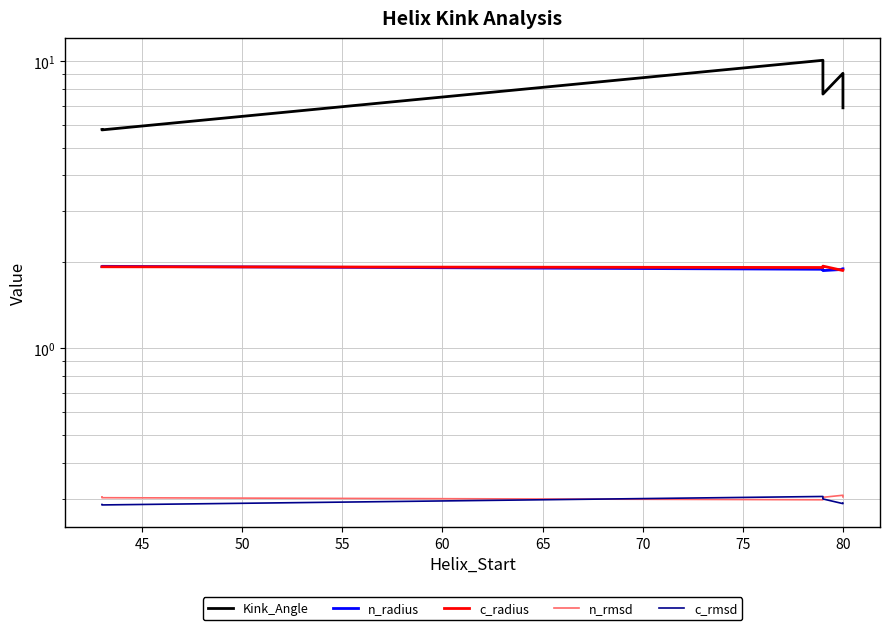

True or false: n_rmsd has more than 2 interior local peaks.

False